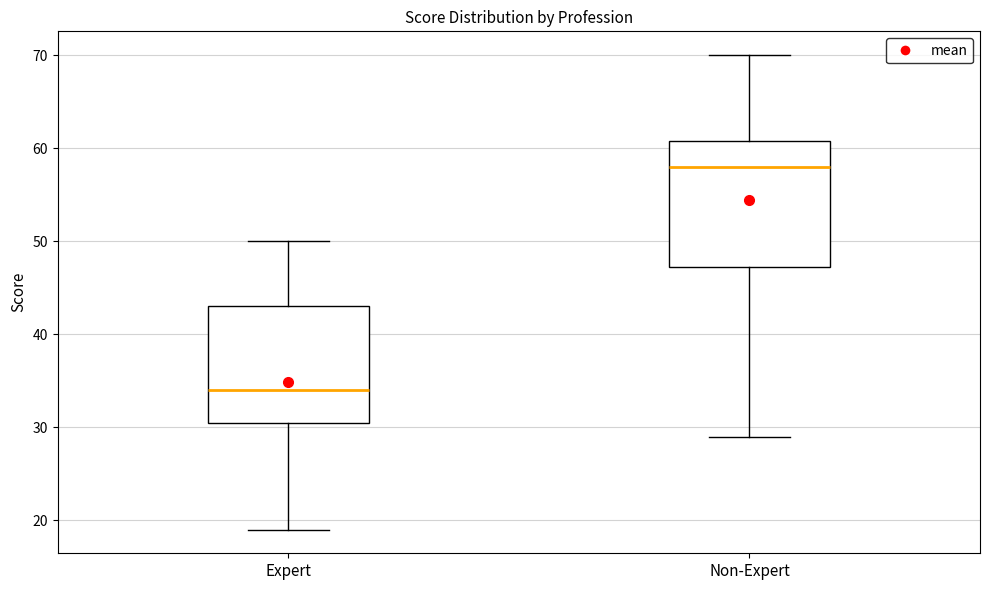

Which box's median line is the lowest?

Expert